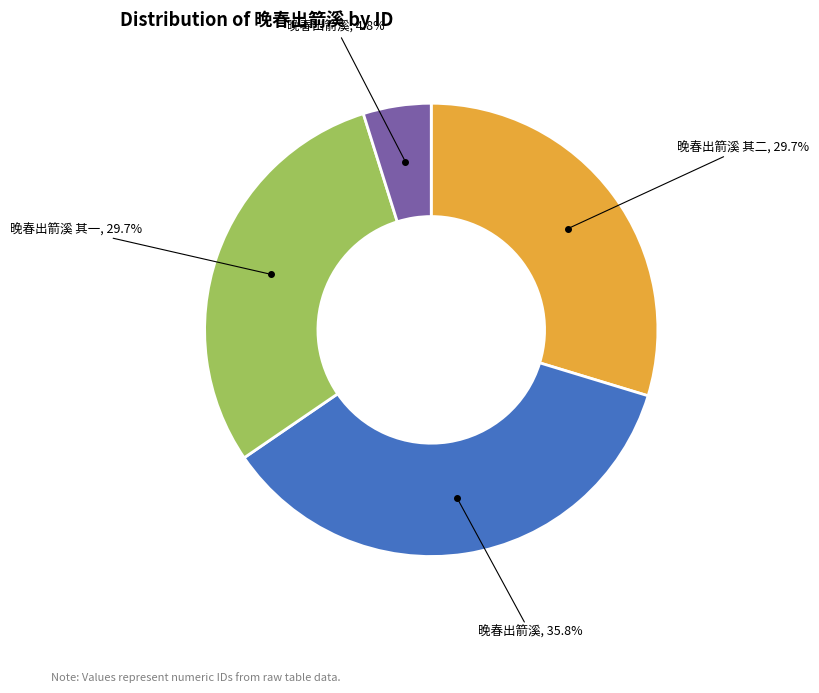

Does any single category account for the majority?

No